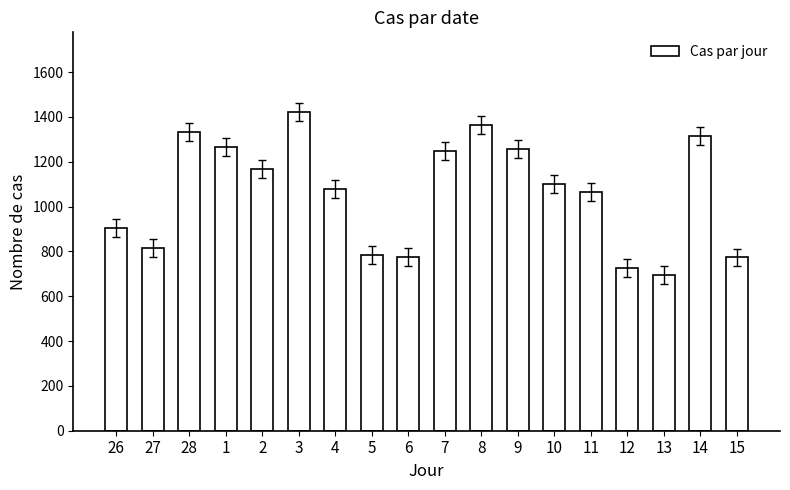

What is the value of the 10th bar from the left?

1247